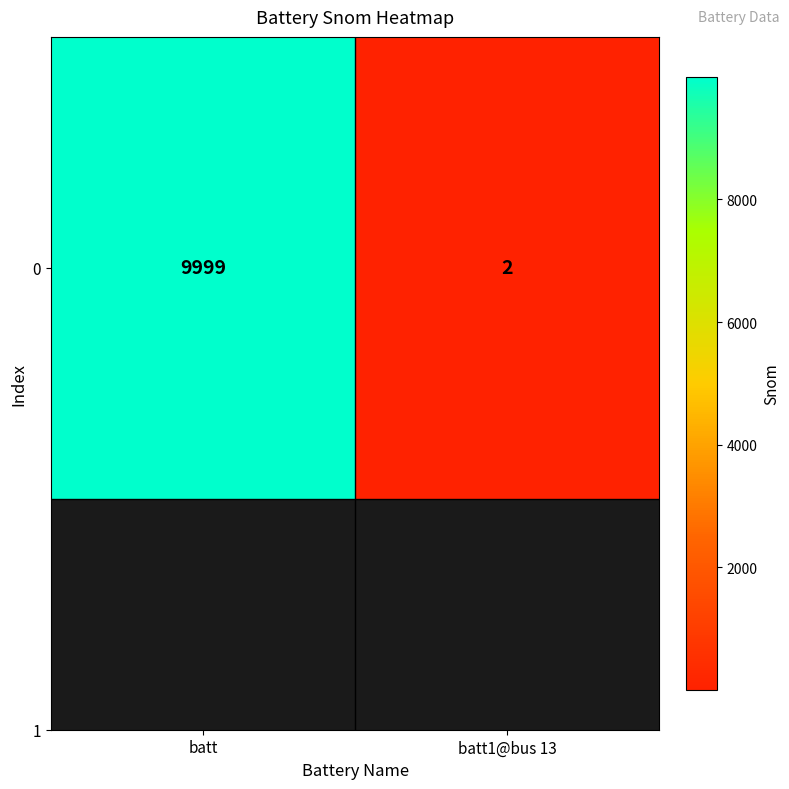

What is the average value?

5000